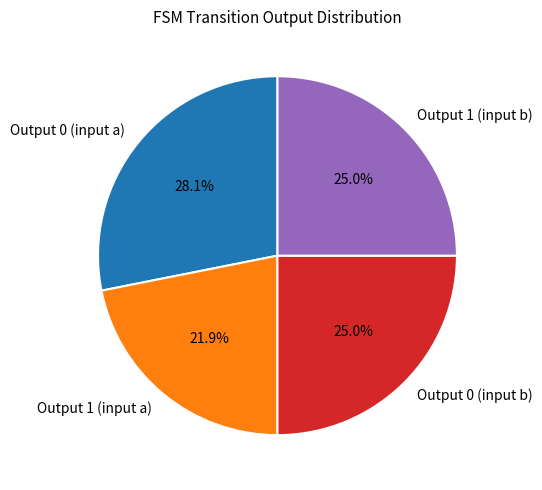

Combined, do Output 1 (input a) and Output 1 (input b) account for over 50%?

No